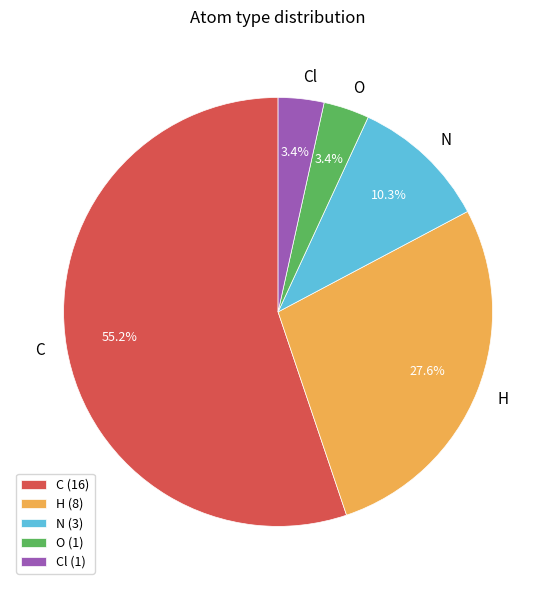

To the nearest percent, what is the difference between the Cl and N slice percentages?

7%